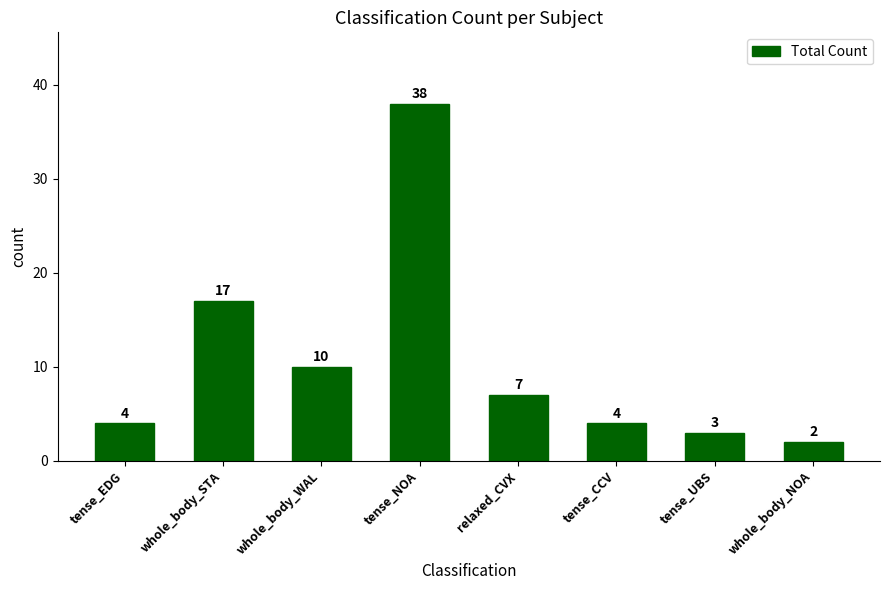

The value at relaxed_CVX is 10. True or false?

False